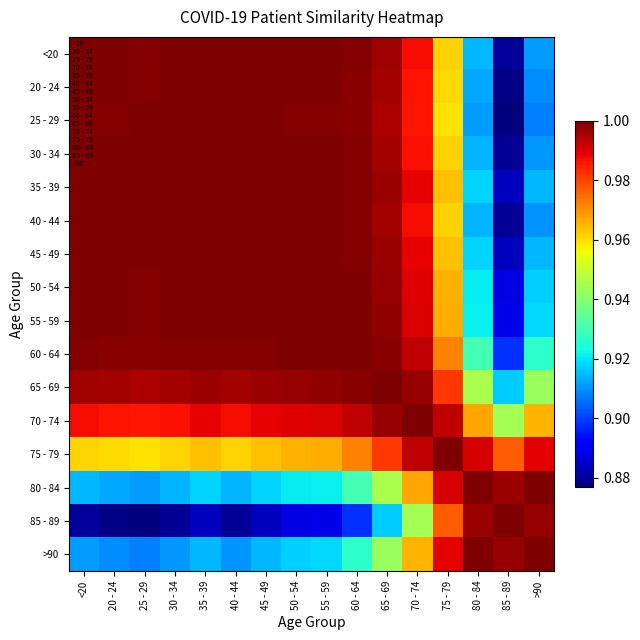

What is the greatest value displayed?

1.0